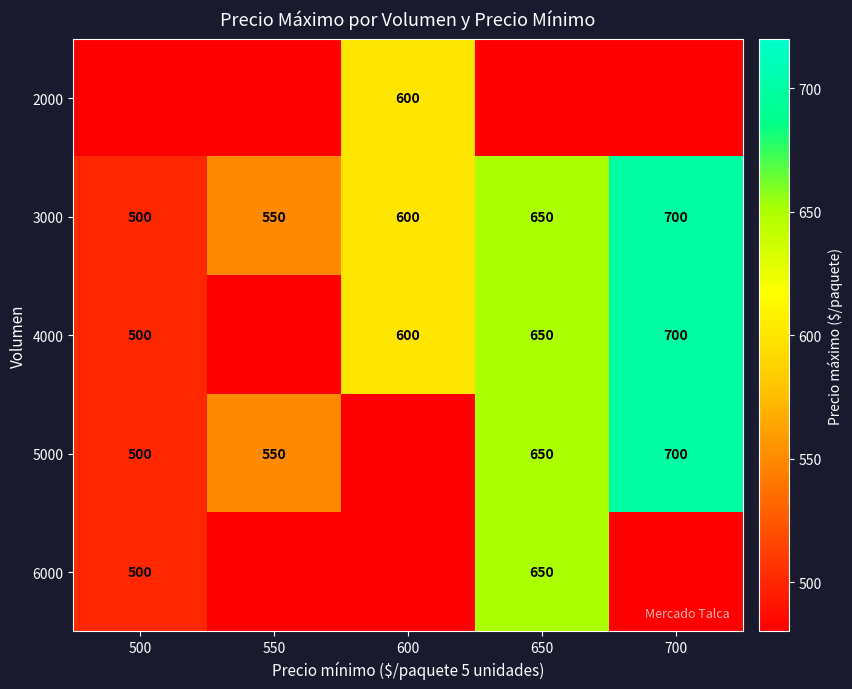

What is the difference between the maximum and minimum values in the 3000 series?

200